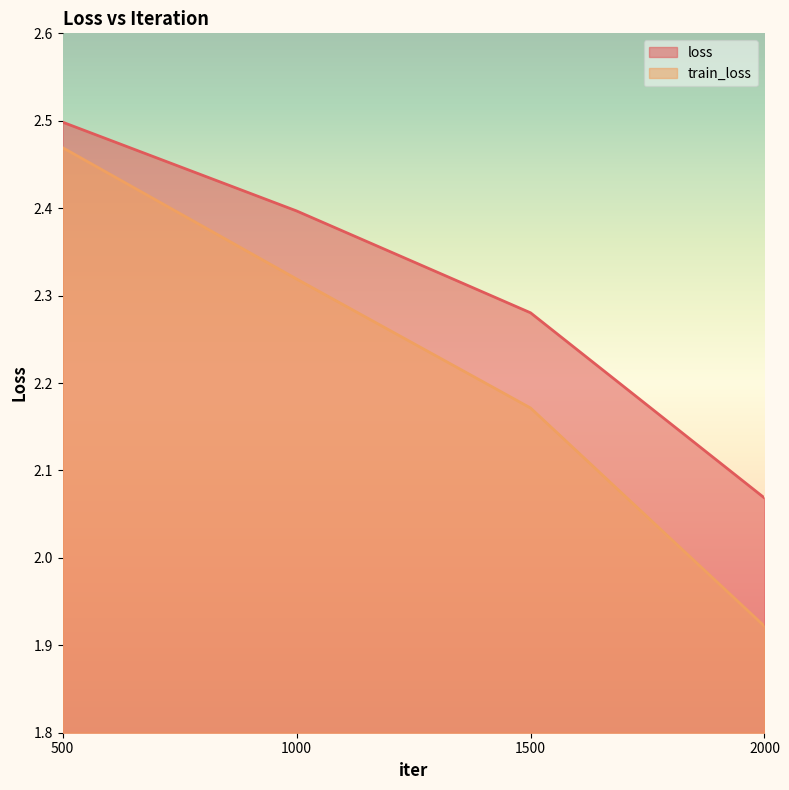

What value does the loss series have at 1500?

2.3